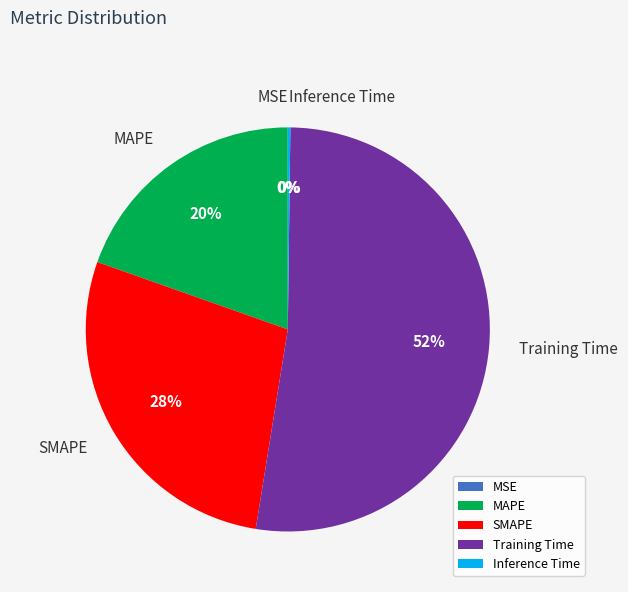

What percentage is the Training Time slice, to the nearest percent?

52%